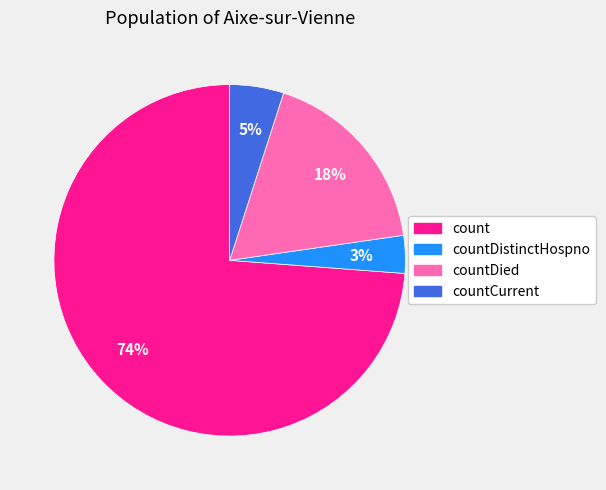

To the nearest percent, what portion does countDied represent?

18%